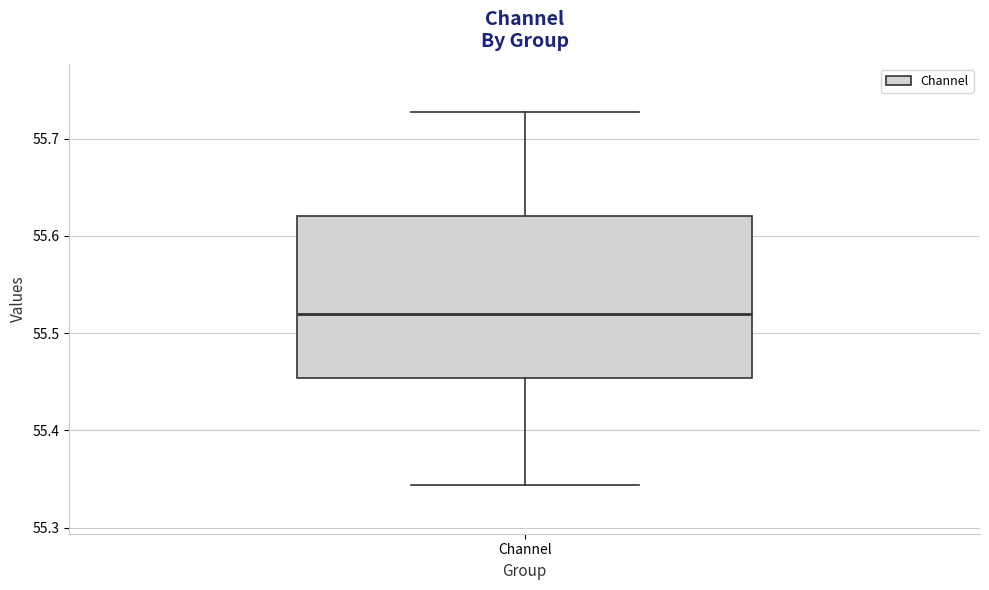

Where is the upper edge of the box for Channel on the y-axis? The values are not printed on the chart, so give them approximately, as read against the axis.

55.62